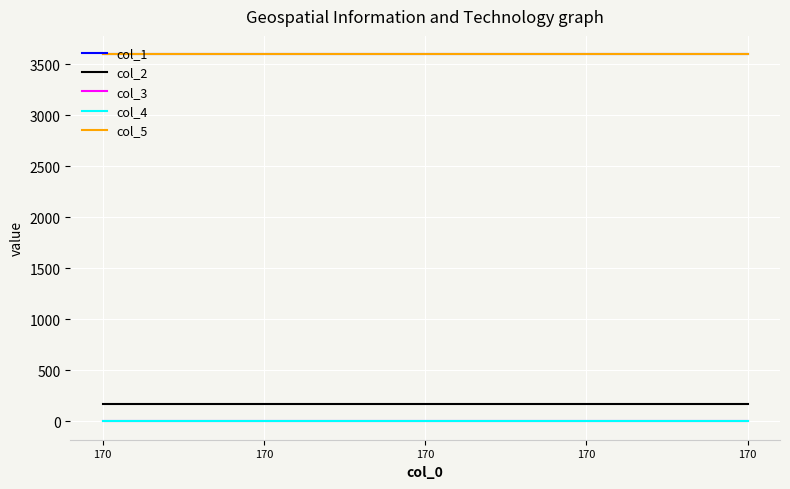

Reading left to right, extract all data points from this chart.

col_1: 3600.0	3600.0	3600.0	3600.0	3600.0
col_2: 170.0	170.0	170.0	170.0	170.0
col_3: 0.0	0.0	0.0	0.0	0.0
col_4: 0.0	0.0	0.0	0.0	0.0
col_5: 3600.2	3600.2	3600.2	3600.2	3600.2